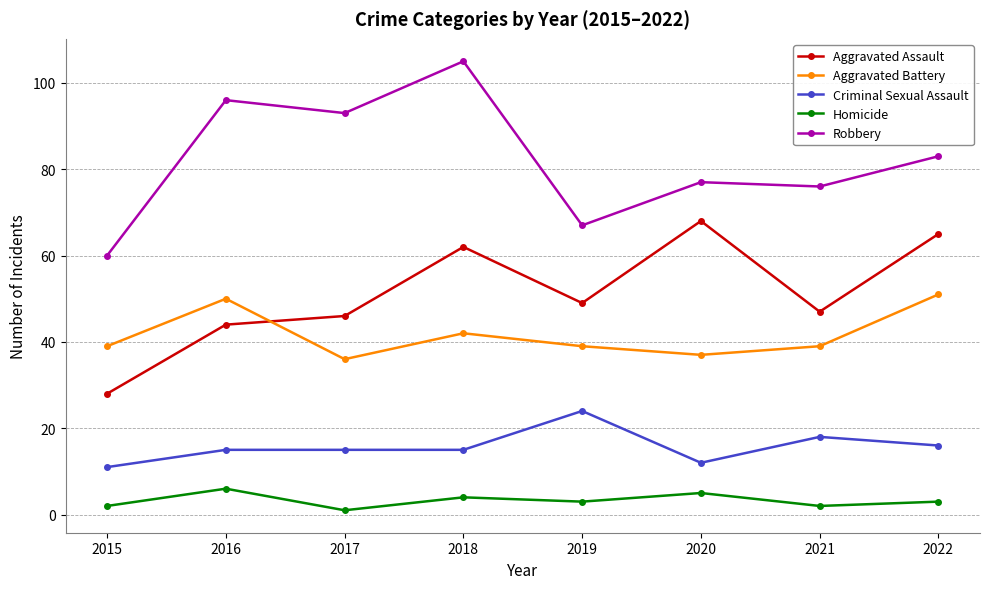

How many data points in Aggravated Assault are less than 49?

4